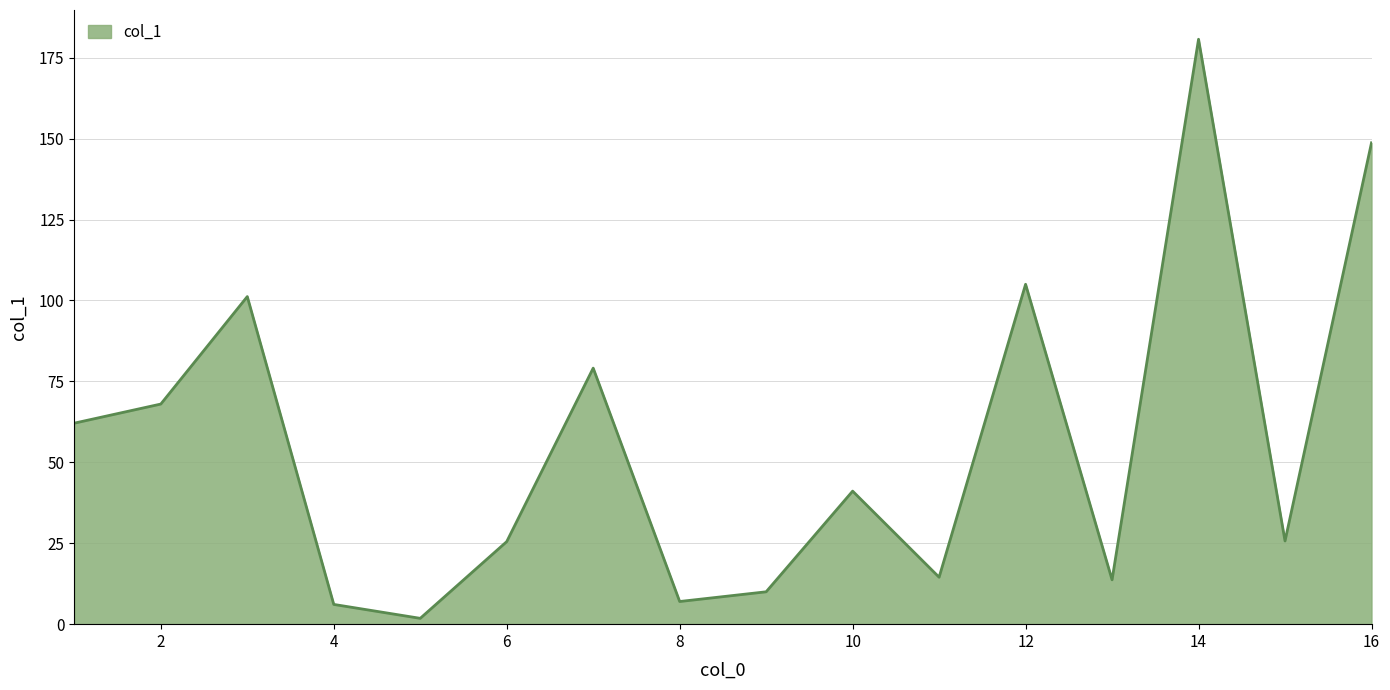

Rank the categories by value from highest to lowest.

14, 16, 12, 3, 7, 2, 1, 10, 15, 6, 11, 13, 9, 8, 4, 5